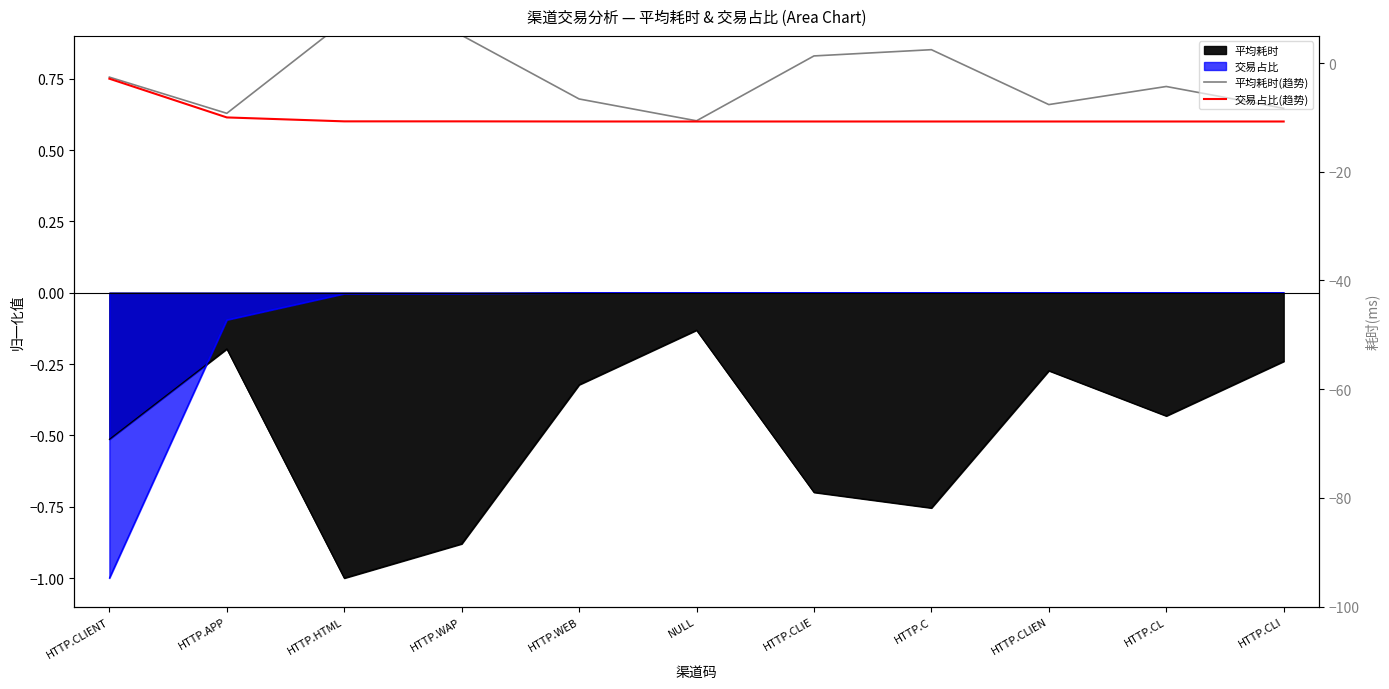

Which has a higher value, HTTP.WEB or HTTP.CL?

HTTP.CL